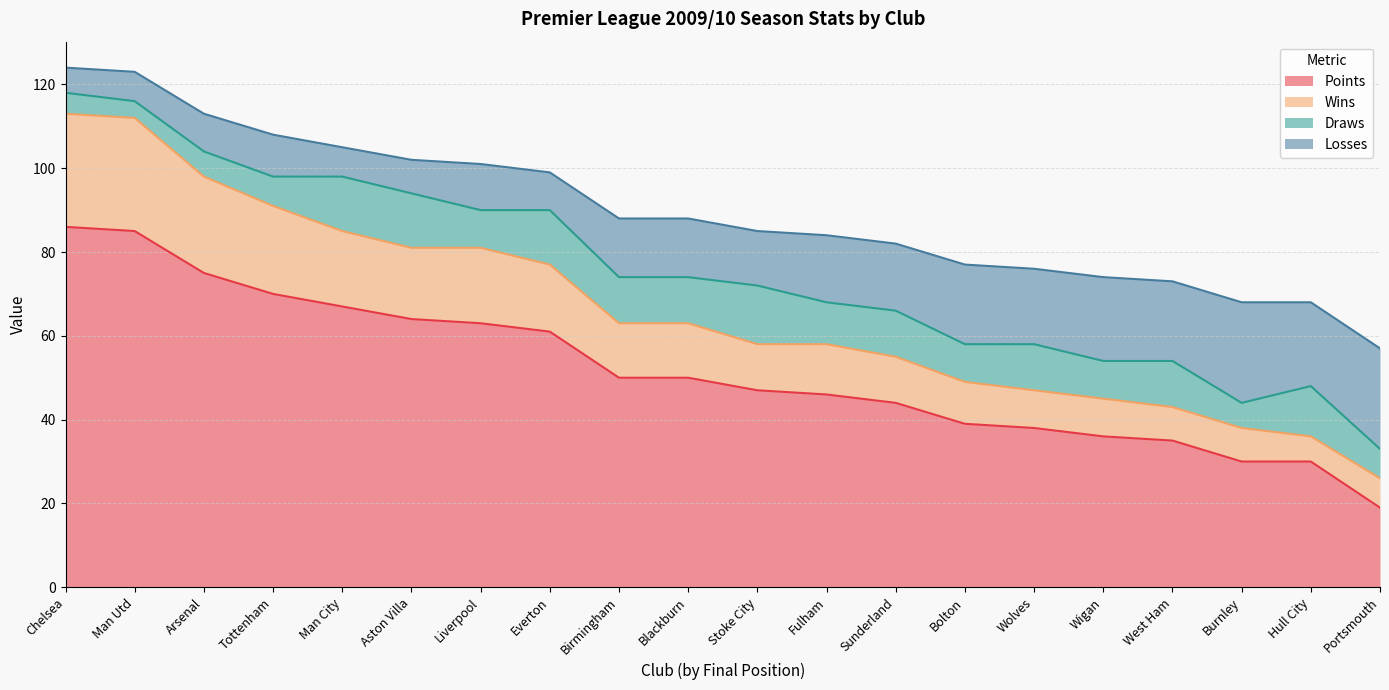

How many lines are shown in the chart?

4